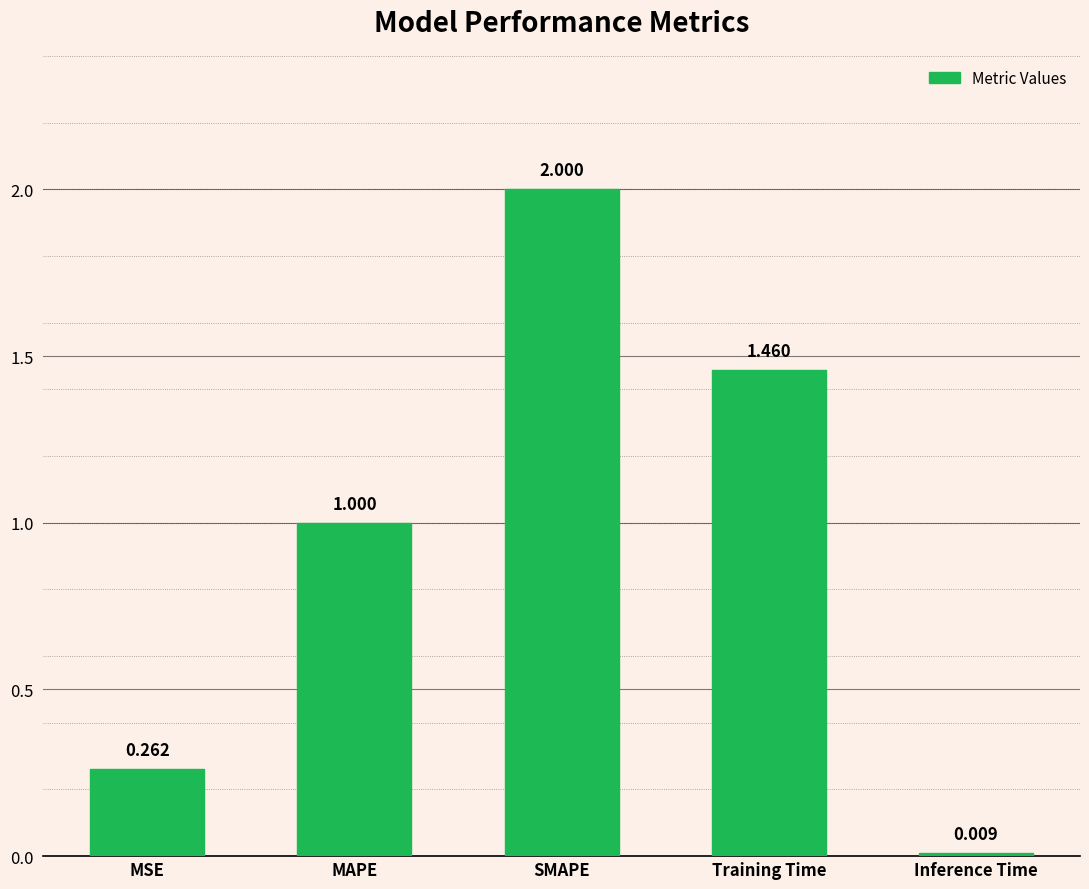

Which has a higher value, MSE or MAPE?

MAPE